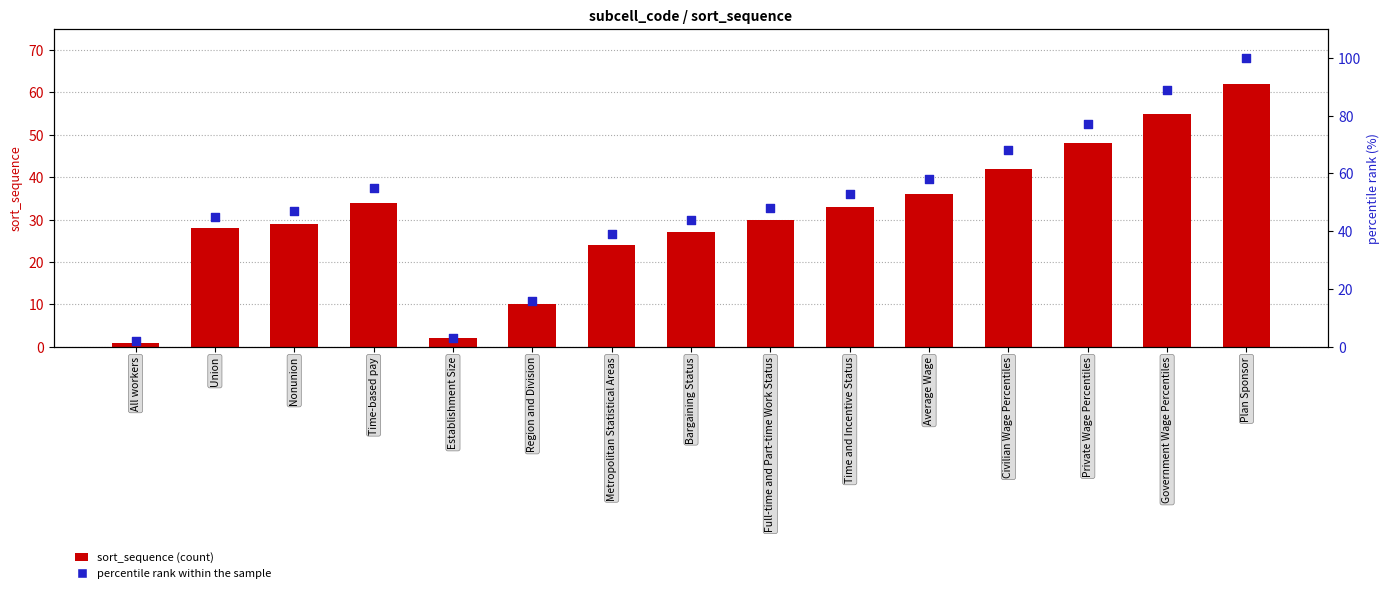

Which series has the largest total across all categories?

percentile rank within the sample